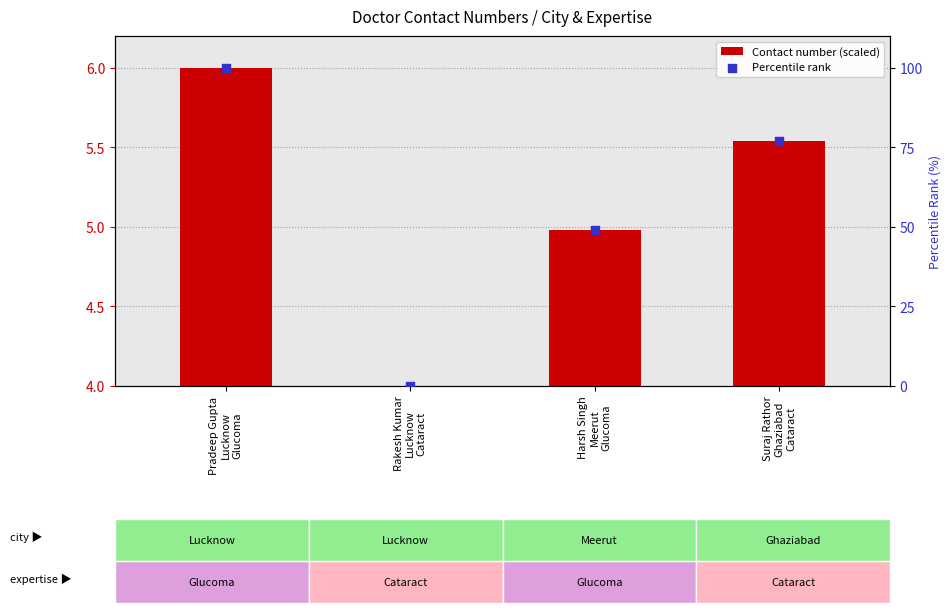

At how many categories does at least one series exceed 23?

3